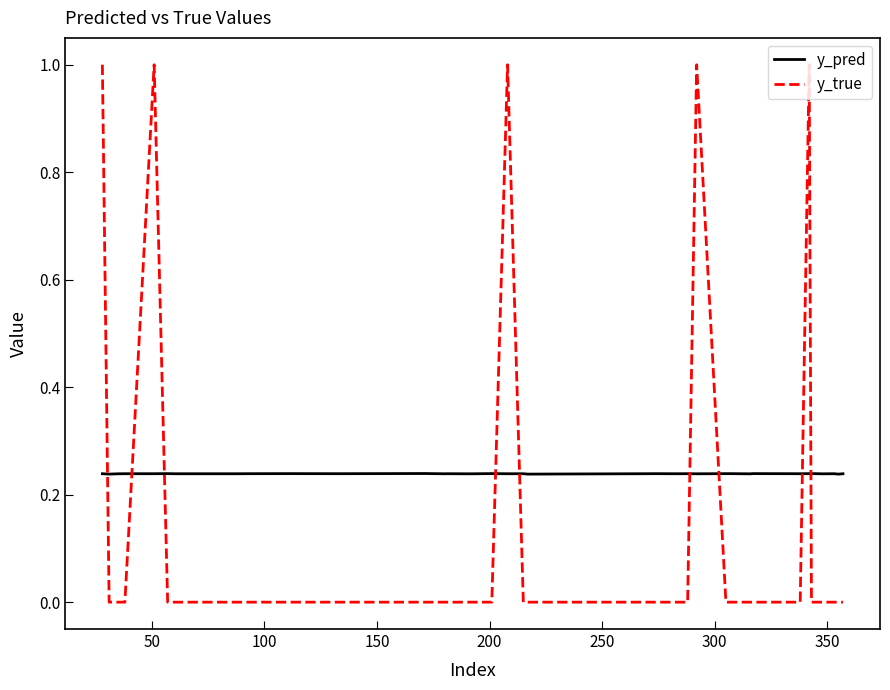

Which series has the largest range (max minus min)?

y_true